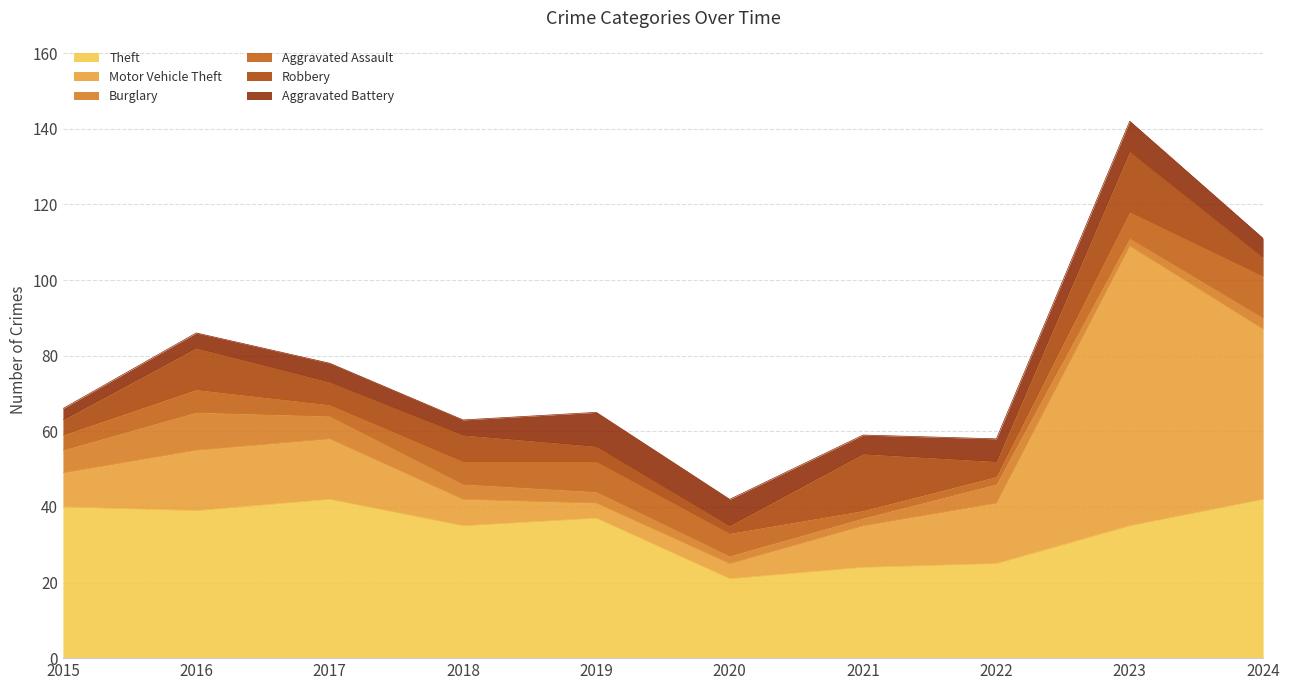

What is the spread (max minus min) of values at 2015?

37